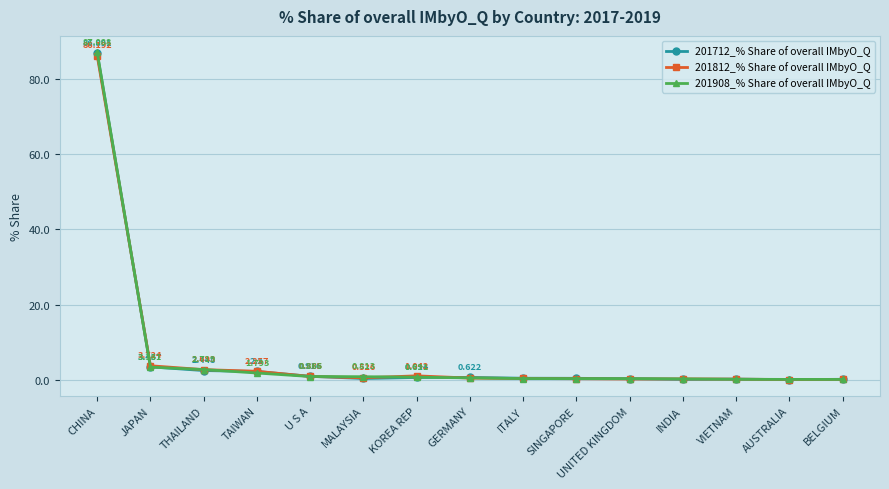

What is the label of the 5th point from the left?

U S A